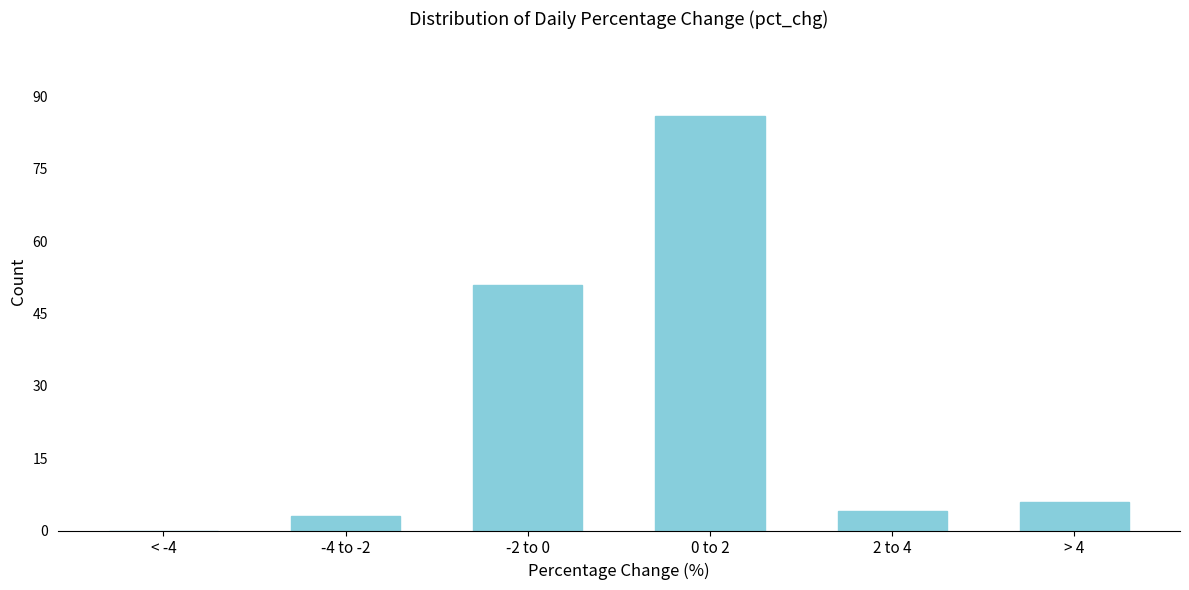

Reading left to right, transcribe all the data shown in this chart.

< -4=0	-4 to -2=3	-2 to 0=51	0 to 2=86	2 to 4=4	> 4=6